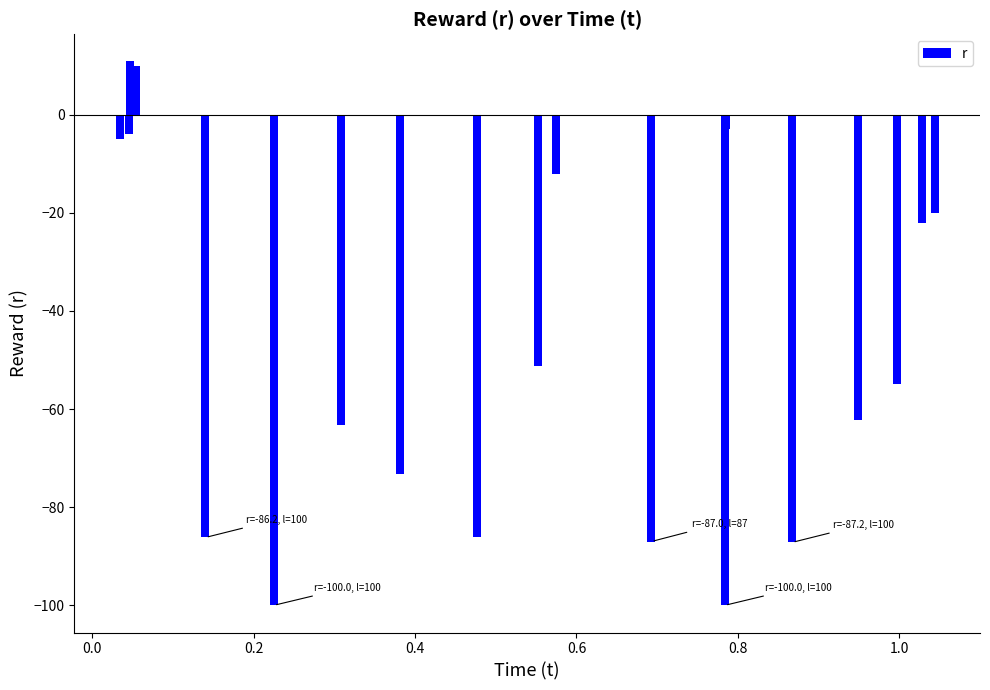

How many positive values are there?

2